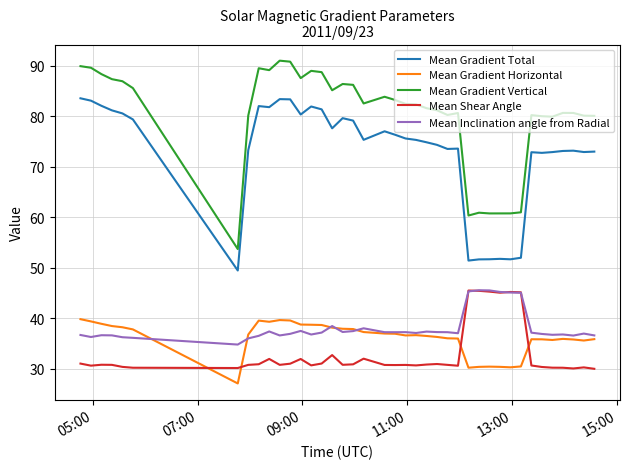

True or false: Mean Gradient Vertical and Mean Gradient Total cross at least once.

False